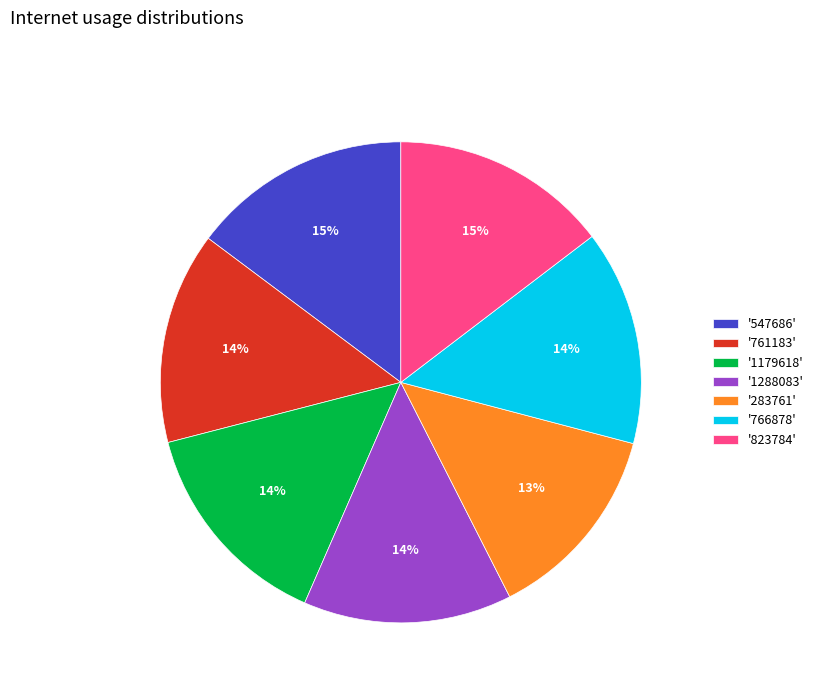

Combined, do '1179618' and '547686' account for over 50%?

No